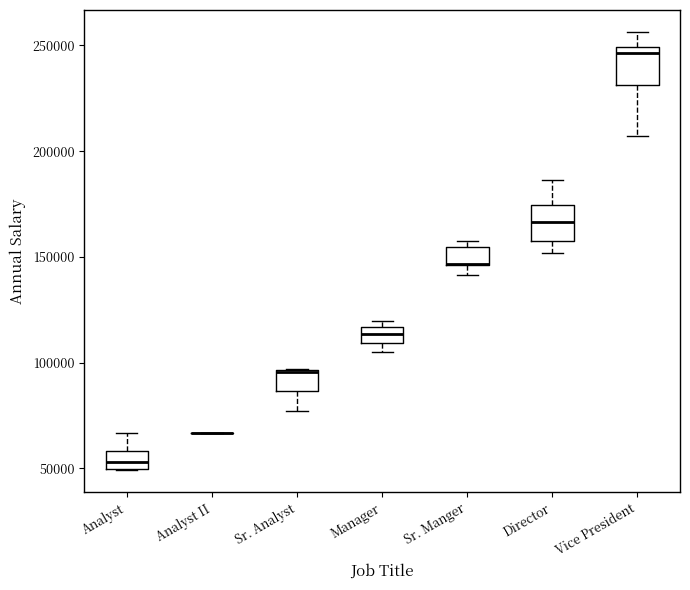

Where is the lower edge of the box for Director on the y-axis? The values are not printed on the chart, so give them approximately, as read against the axis.

160000